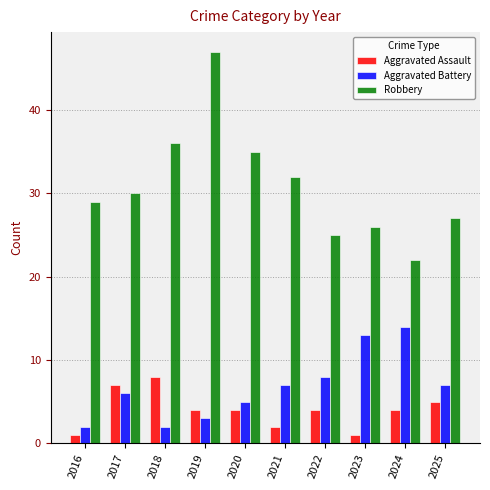

What is the spread (max minus min) of values at 2024?

18